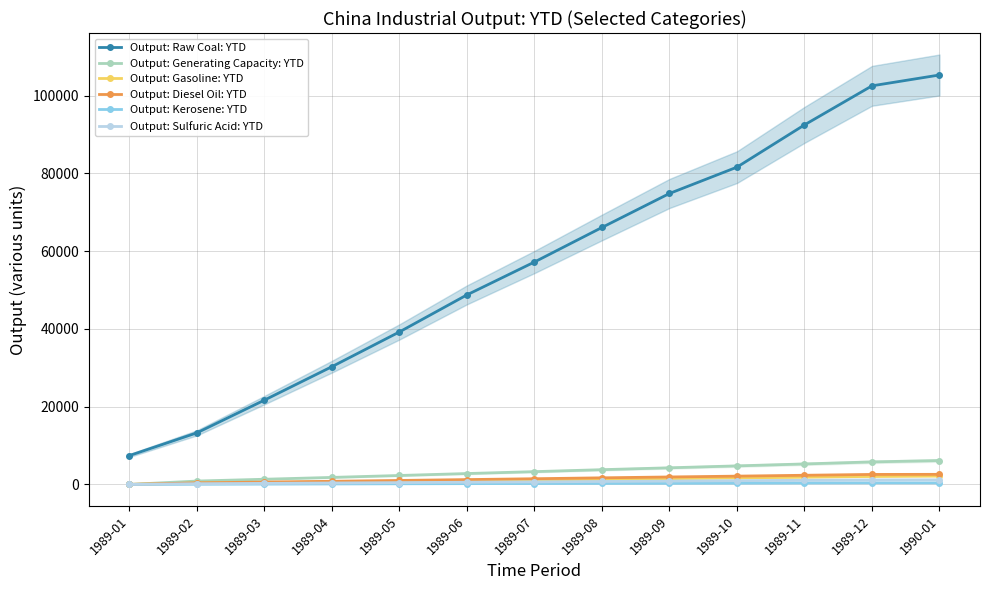

True or false: Output: Gasoline: YTD has a value of 1869.4 at 1989-11.

True